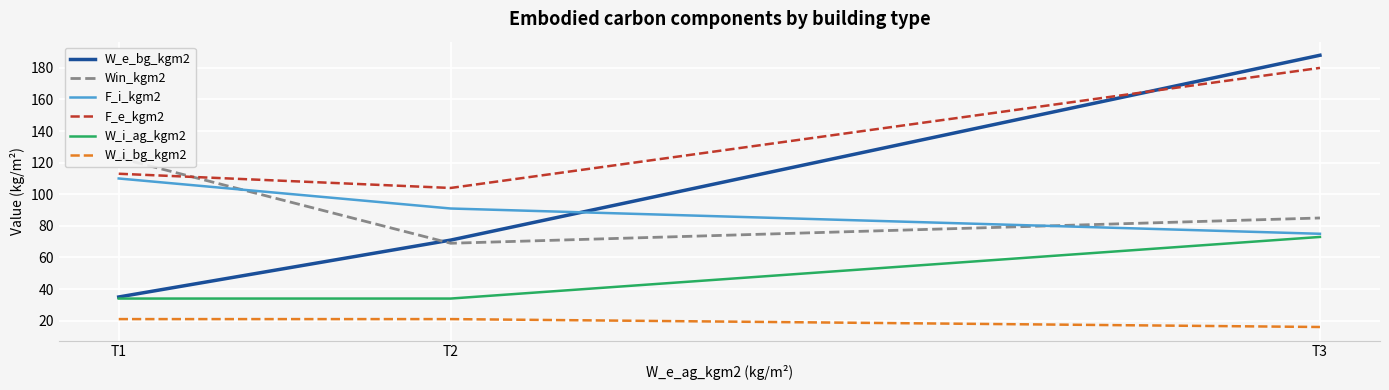

Reading left to right, transcribe all the data shown in this chart.

W_e_bg_kgm2: 35	71	188
Win_kgm2: 123	69	85
F_i_kgm2: 110	91	75
F_e_kgm2: 113	104	180
W_i_ag_kgm2: 34	34	73
W_i_bg_kgm2: 21	21	16